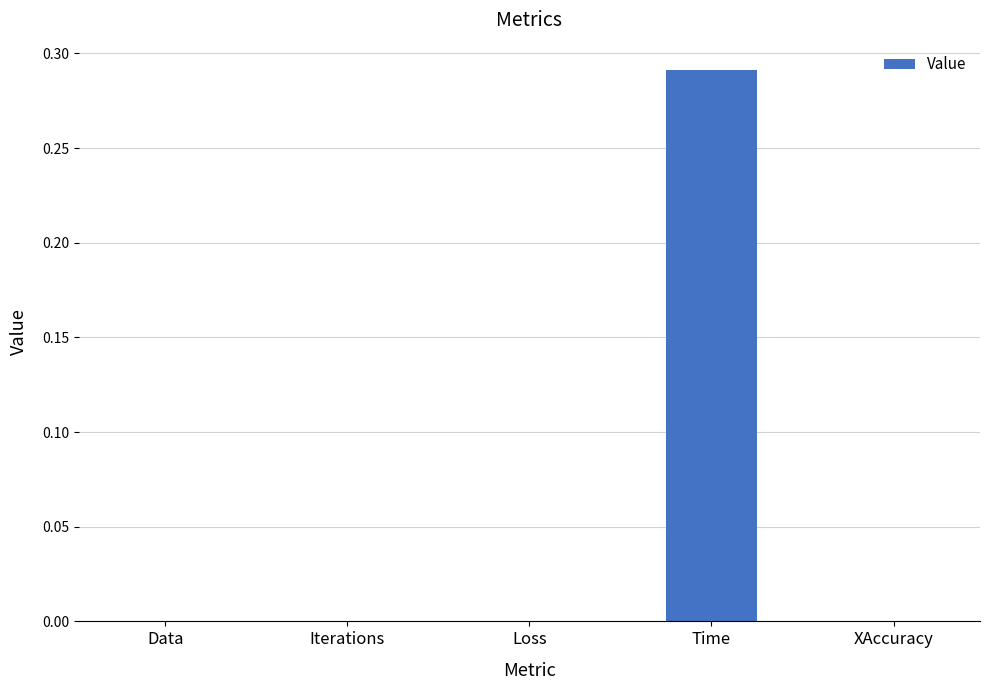

At which category does the chart reach its peak across all series?

Time